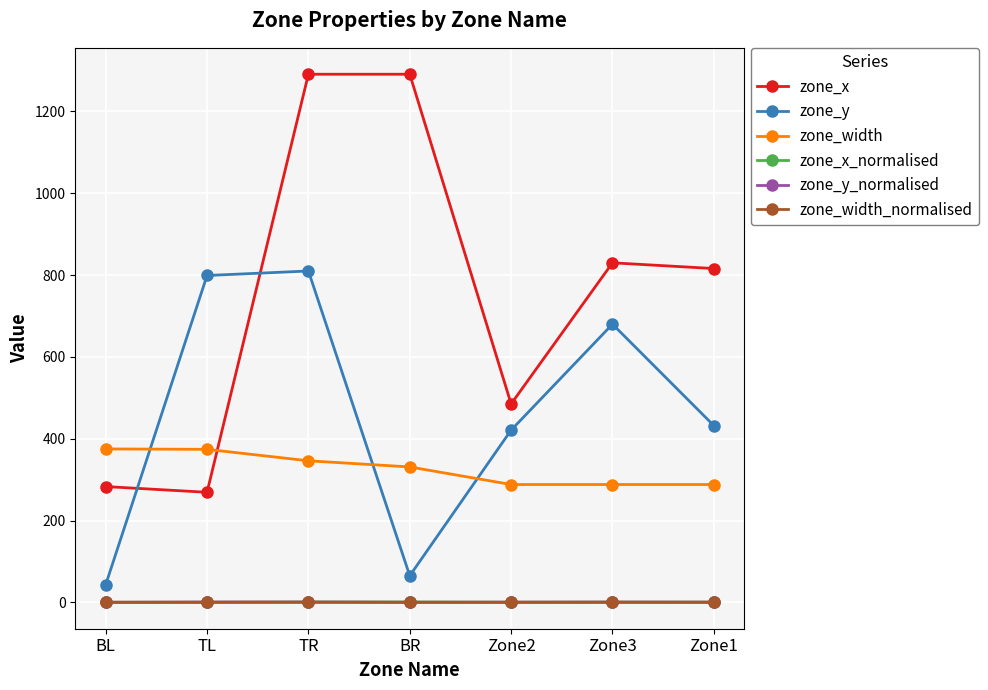

Is it true that zone_y_normalised equals 0.8 at TR?

True